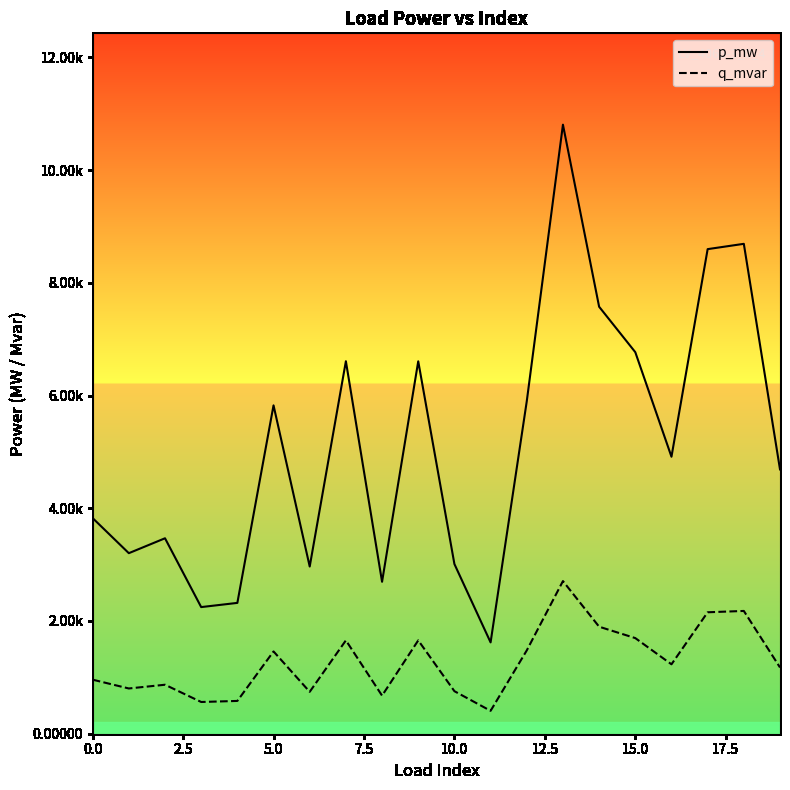

True or false: q_mvar and p_mw intersect in this chart.

False